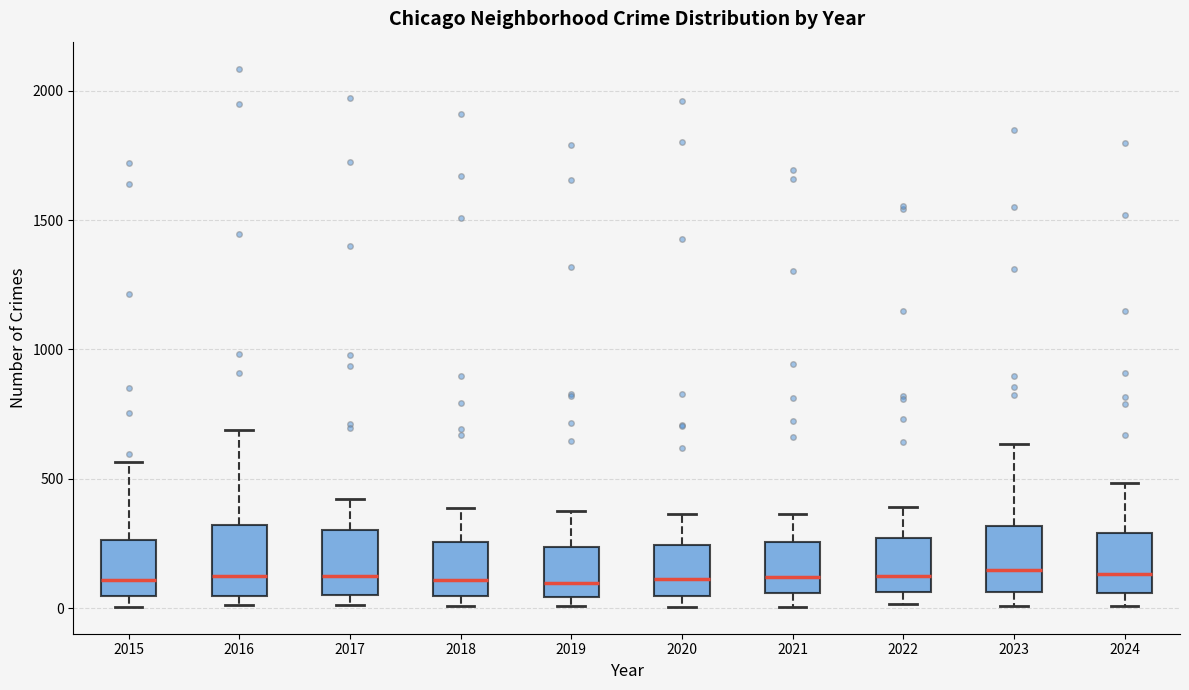

Reading left to right, read every box against the y-axis: the position of its median line, the range the box covers, and the ends of its whiskers. The values are not printed on the chart, so give them approximately, as read against the axis.

2015: median 100, box 50 to 250, whiskers 0 to 550
2016: median 150, box 50 to 300, whiskers 0 to 700
2017: median 100, box 50 to 300, whiskers 0 to 400
2018: median 100, box 50 to 250, whiskers 0 to 400
2019: median 100, box 50 to 250, whiskers 0 to 400
2020: median 100, box 50 to 250, whiskers 0 to 350
2021: median 100, box 50 to 250, whiskers 0 to 350
2022: median 100, box 50 to 250, whiskers 0 to 400
2023: median 150, box 50 to 300, whiskers 0 to 650
2024: median 150, box 50 to 300, whiskers 0 to 500